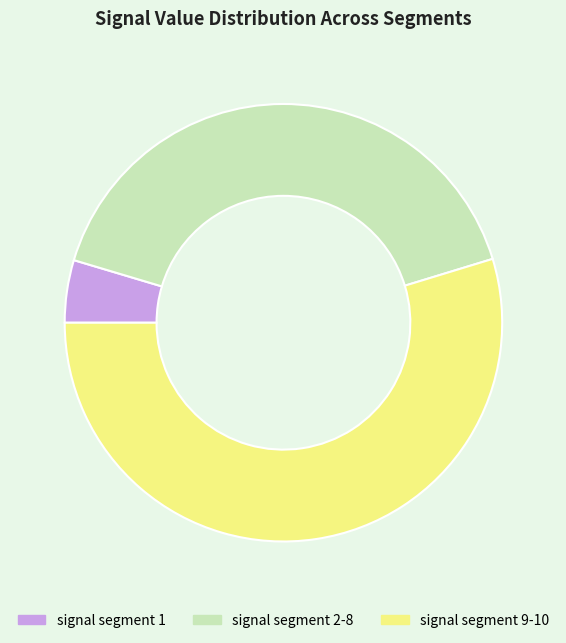

How many slices are in this pie chart?

3